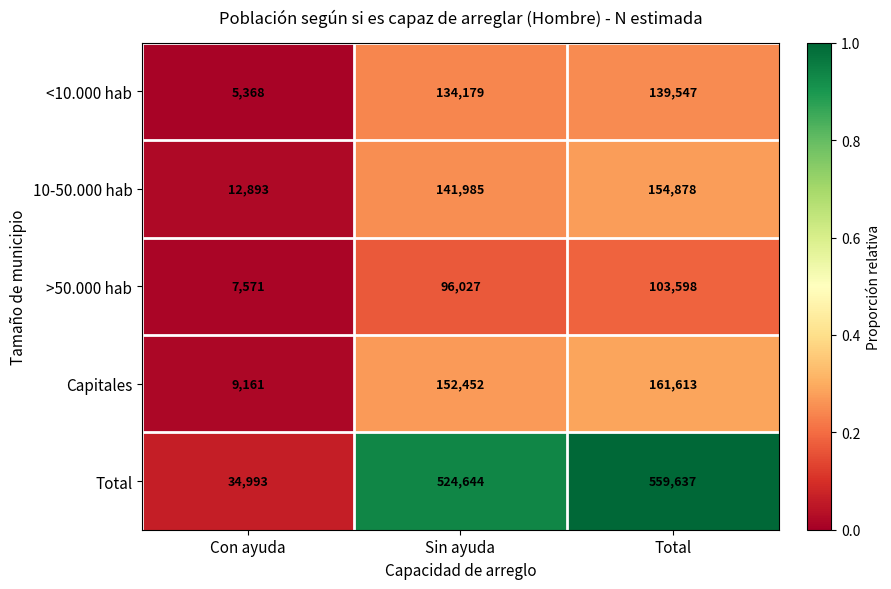

The >50.000 hab series shows 170981 at Sin ayuda. True or false?

False